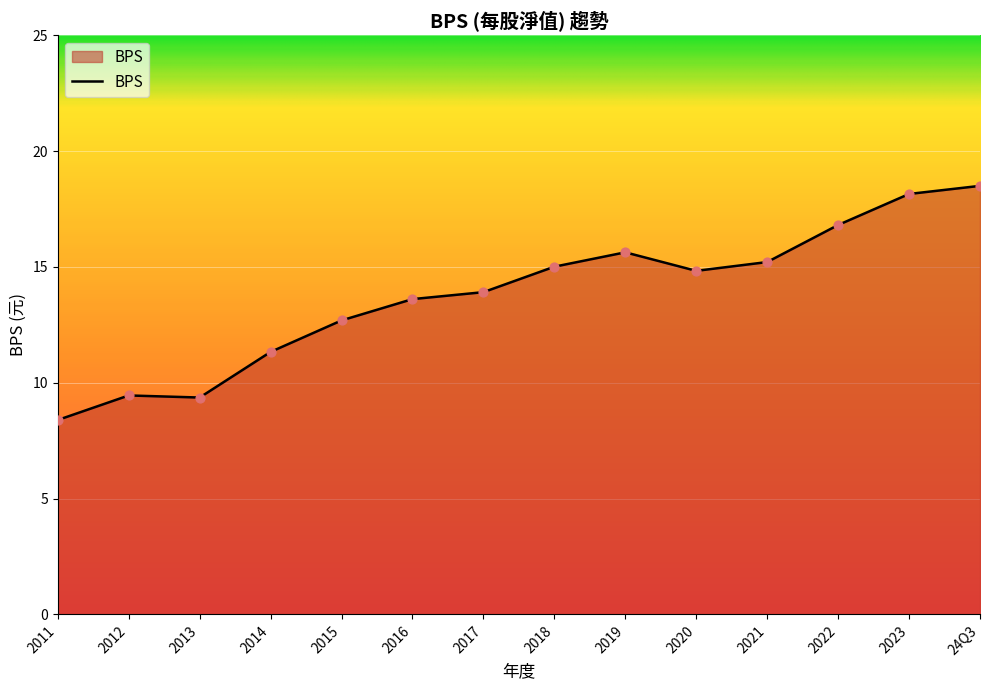

What is the change in value from 2014 to 24Q3?

+7.2